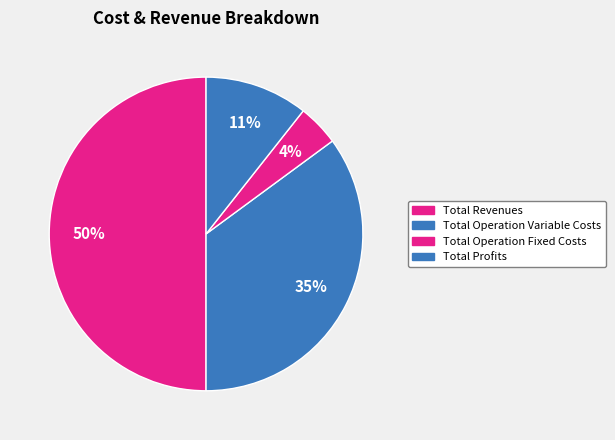

How many slices are in this pie chart?

4